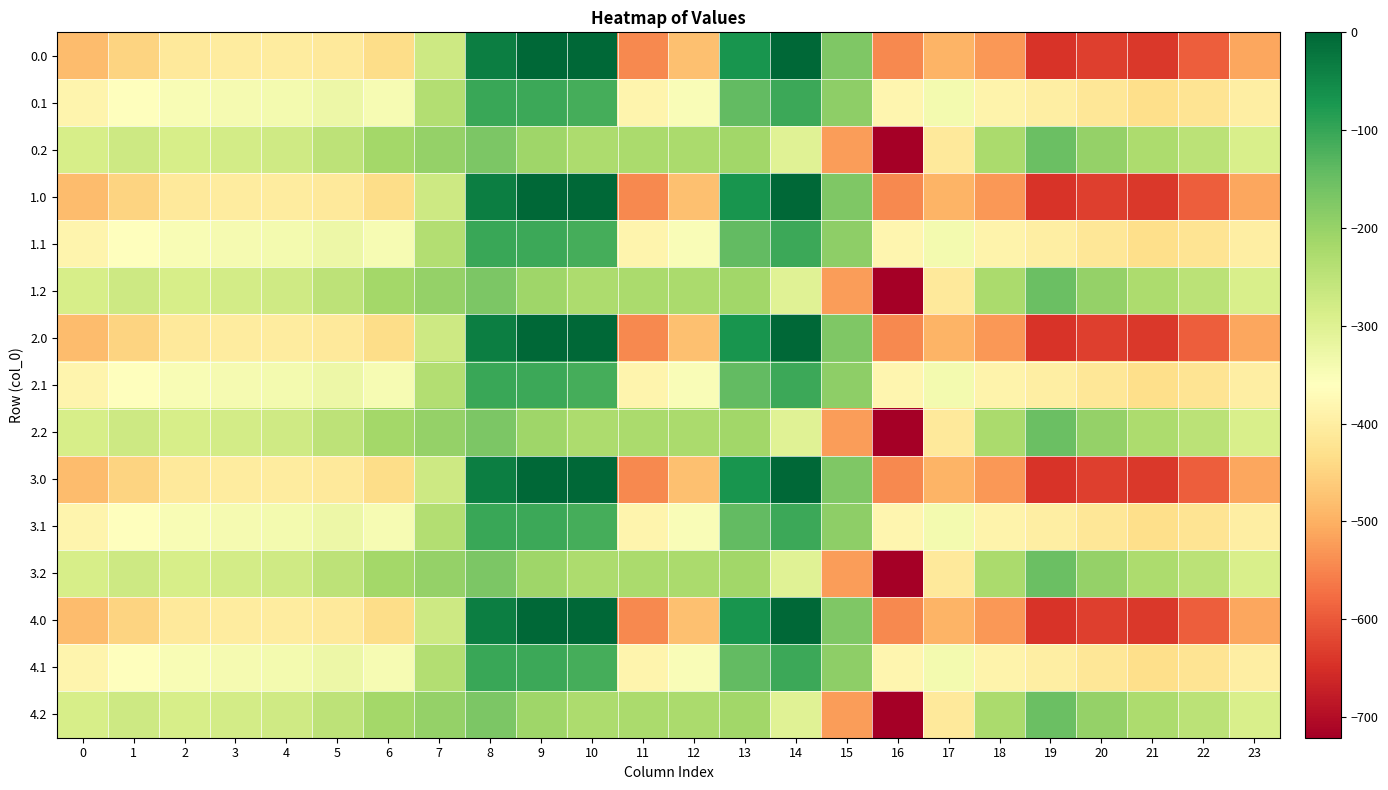

Reading left to right, transcribe all the data shown in this chart.

0.0: 0=-482.0	1=-449.5	2=-410.3	3=-404.4	4=-404.9	5=-410.8	6=-435.0	7=-270.7	8=-35.0	9=0.0	10=0.0	11=-544.3	12=-477.2	13=-70.2	14=-0.3	15=-172.8	16=-545.4	17=-493.8	18=-529.6	19=-644.5	20=-629.9	21=-638.4	22=-592.3	23=-511.3
0.1: 0=-384.6	1=-361.1	2=-347.9	3=-342.7	4=-339.6	5=-329.5	6=-345.2	7=-234.9	8=-102.3	9=-104.8	10=-114.0	11=-384.7	12=-350.8	13=-141.2	14=-105.5	15=-190.4	16=-380.5	17=-340.1	18=-388.5	19=-399.7	20=-414.5	21=-432.4	22=-419.9	23=-399.4
0.2: 0=-287.1	1=-272.7	2=-285.5	3=-281.0	4=-274.4	5=-248.1	6=-216.4	7=-199.0	8=-169.5	9=-209.6	10=-228.0	11=-225.2	12=-224.3	13=-212.2	14=-301.9	15=-522.2	16=-721.2	17=-409.5	18=-223.1	19=-151.1	20=-199.2	21=-226.4	22=-247.4	23=-287.5
1.0: 0=-482.0	1=-449.5	2=-410.3	3=-404.4	4=-404.9	5=-410.8	6=-435.0	7=-270.7	8=-35.0	9=0.0	10=0.0	11=-544.3	12=-477.2	13=-70.2	14=-0.3	15=-172.8	16=-545.4	17=-493.8	18=-529.6	19=-644.5	20=-629.9	21=-638.4	22=-592.3	23=-511.3
1.1: 0=-384.6	1=-361.1	2=-347.9	3=-342.7	4=-339.6	5=-329.5	6=-345.2	7=-234.9	8=-102.3	9=-104.8	10=-114.0	11=-384.7	12=-350.8	13=-141.2	14=-105.5	15=-190.4	16=-380.5	17=-340.1	18=-388.5	19=-399.7	20=-414.5	21=-432.4	22=-419.9	23=-399.4
1.2: 0=-287.1	1=-272.7	2=-285.5	3=-281.0	4=-274.4	5=-248.1	6=-216.4	7=-199.0	8=-169.5	9=-209.6	10=-228.0	11=-225.2	12=-224.3	13=-212.2	14=-301.9	15=-522.2	16=-721.2	17=-409.5	18=-223.1	19=-151.1	20=-199.2	21=-226.4	22=-247.4	23=-287.5
2.0: 0=-482.0	1=-449.5	2=-410.3	3=-404.4	4=-404.9	5=-410.8	6=-435.0	7=-270.7	8=-35.0	9=0.0	10=0.0	11=-544.3	12=-477.2	13=-70.2	14=-0.3	15=-172.8	16=-545.4	17=-493.8	18=-529.6	19=-644.5	20=-629.9	21=-638.4	22=-592.3	23=-511.3
2.1: 0=-384.6	1=-361.1	2=-347.9	3=-342.7	4=-339.6	5=-329.5	6=-345.2	7=-234.9	8=-102.3	9=-104.8	10=-114.0	11=-384.7	12=-350.8	13=-141.2	14=-105.5	15=-190.4	16=-380.5	17=-340.1	18=-388.5	19=-399.7	20=-414.5	21=-432.4	22=-419.9	23=-399.4
2.2: 0=-287.1	1=-272.7	2=-285.5	3=-281.0	4=-274.4	5=-248.1	6=-216.4	7=-199.0	8=-169.5	9=-209.6	10=-228.0	11=-225.2	12=-224.3	13=-212.2	14=-301.9	15=-522.2	16=-721.2	17=-409.5	18=-223.1	19=-151.1	20=-199.2	21=-226.4	22=-247.4	23=-287.5
3.0: 0=-482.0	1=-449.5	2=-410.3	3=-404.4	4=-404.9	5=-410.8	6=-435.0	7=-270.7	8=-35.0	9=0.0	10=0.0	11=-544.3	12=-477.2	13=-70.2	14=-0.3	15=-172.8	16=-545.4	17=-493.8	18=-529.6	19=-644.5	20=-629.9	21=-638.4	22=-592.3	23=-511.3
3.1: 0=-384.6	1=-361.1	2=-347.9	3=-342.7	4=-339.6	5=-329.5	6=-345.2	7=-234.9	8=-102.3	9=-104.8	10=-114.0	11=-384.7	12=-350.8	13=-141.2	14=-105.5	15=-190.4	16=-380.5	17=-340.1	18=-388.5	19=-399.7	20=-414.5	21=-432.4	22=-419.9	23=-399.4
3.2: 0=-287.1	1=-272.7	2=-285.5	3=-281.0	4=-274.4	5=-248.1	6=-216.4	7=-199.0	8=-169.5	9=-209.6	10=-228.0	11=-225.2	12=-224.3	13=-212.2	14=-301.9	15=-522.2	16=-721.2	17=-409.5	18=-223.1	19=-151.1	20=-199.2	21=-226.4	22=-247.4	23=-287.5
4.0: 0=-482.0	1=-449.5	2=-410.3	3=-404.4	4=-404.9	5=-410.8	6=-435.0	7=-270.7	8=-35.0	9=0.0	10=0.0	11=-544.3	12=-477.2	13=-70.2	14=-0.3	15=-172.8	16=-545.4	17=-493.8	18=-529.6	19=-644.5	20=-629.9	21=-638.4	22=-592.3	23=-511.3
4.1: 0=-384.6	1=-361.1	2=-347.9	3=-342.7	4=-339.6	5=-329.5	6=-345.2	7=-234.9	8=-102.3	9=-104.8	10=-114.0	11=-384.7	12=-350.8	13=-141.2	14=-105.5	15=-190.4	16=-380.5	17=-340.1	18=-388.5	19=-399.7	20=-414.5	21=-432.4	22=-419.9	23=-399.4
4.2: 0=-287.1	1=-272.7	2=-285.5	3=-281.0	4=-274.4	5=-248.1	6=-216.4	7=-199.0	8=-169.5	9=-209.6	10=-228.0	11=-225.2	12=-224.3	13=-212.2	14=-301.9	15=-522.2	16=-721.2	17=-409.5	18=-223.1	19=-151.1	20=-199.2	21=-226.4	22=-247.4	23=-287.5